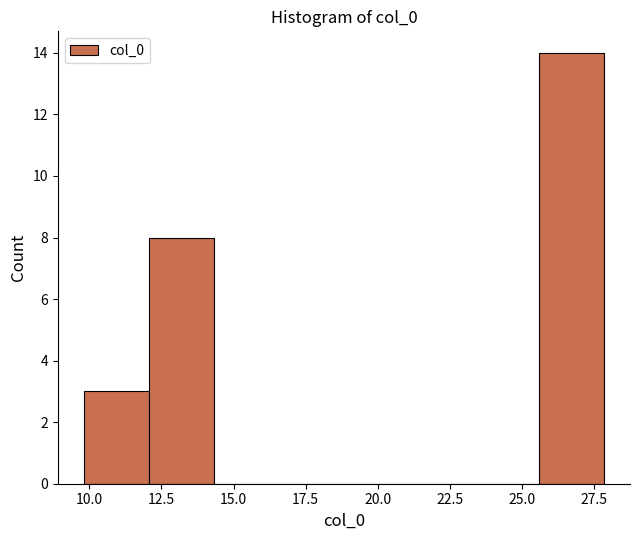

Reading left to right, transcribe this chart: for each bar, give the range it covers on the x-axis and its height. Neither the bar edges nor the heights are printed on the chart, so give them approximately, as read against the axes.

10.0 to 12.0: 3
12.0 to 14.5: 8
14.5 to 16.5: 0
16.5 to 19.0: 0
19.0 to 21.0: 0
21.0 to 23.5: 0
23.5 to 25.5: 0
25.5 to 28.0: 14